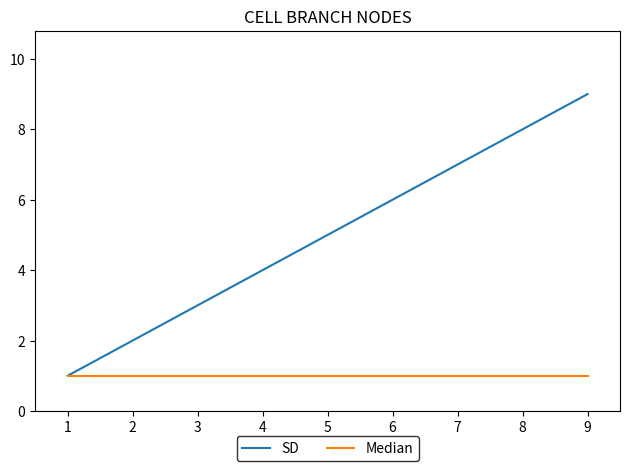

Which series has the largest total across all categories?

SD